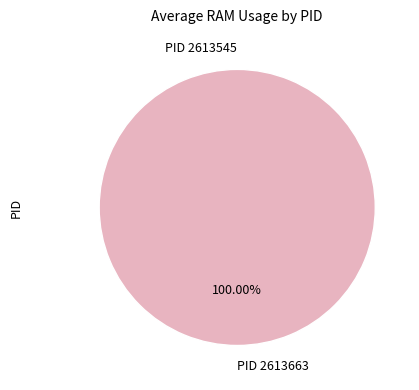

To the nearest percent, what percentage of the pie is 2613663?

100%